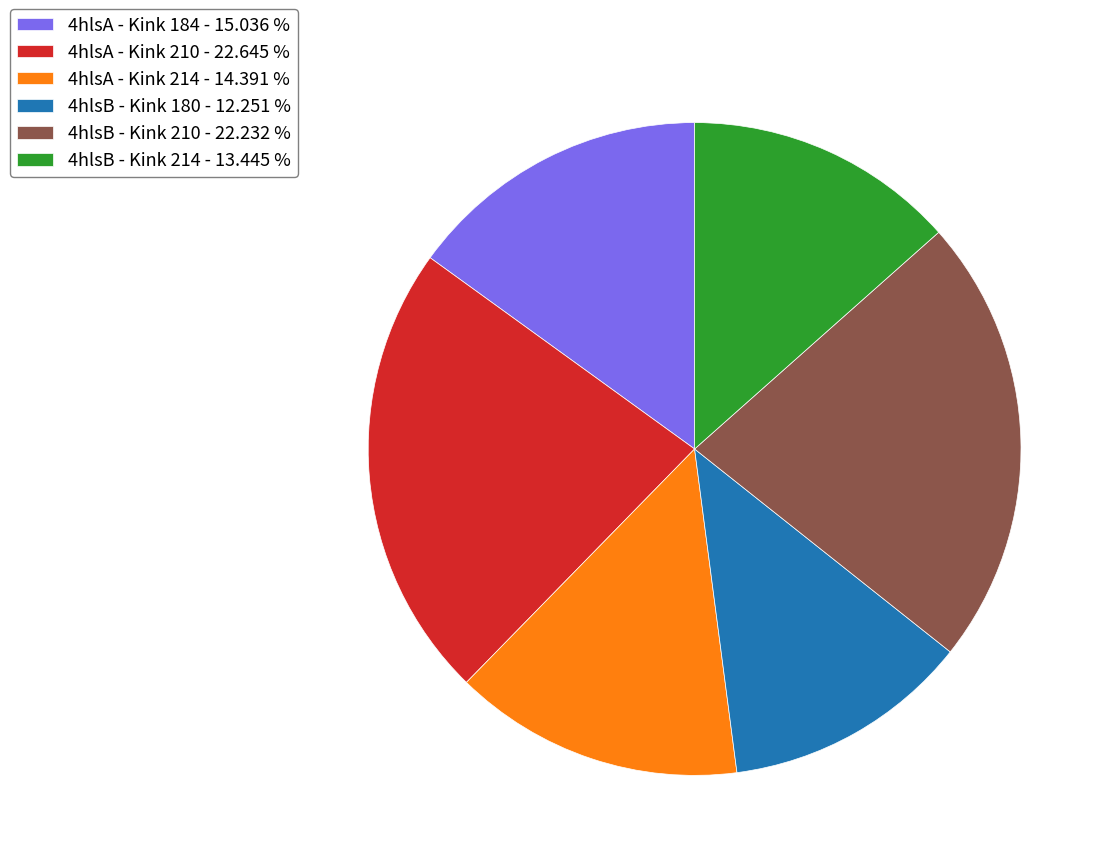

True or false: 4hlsA - Kink 184 accounts for 2% of the total.

False